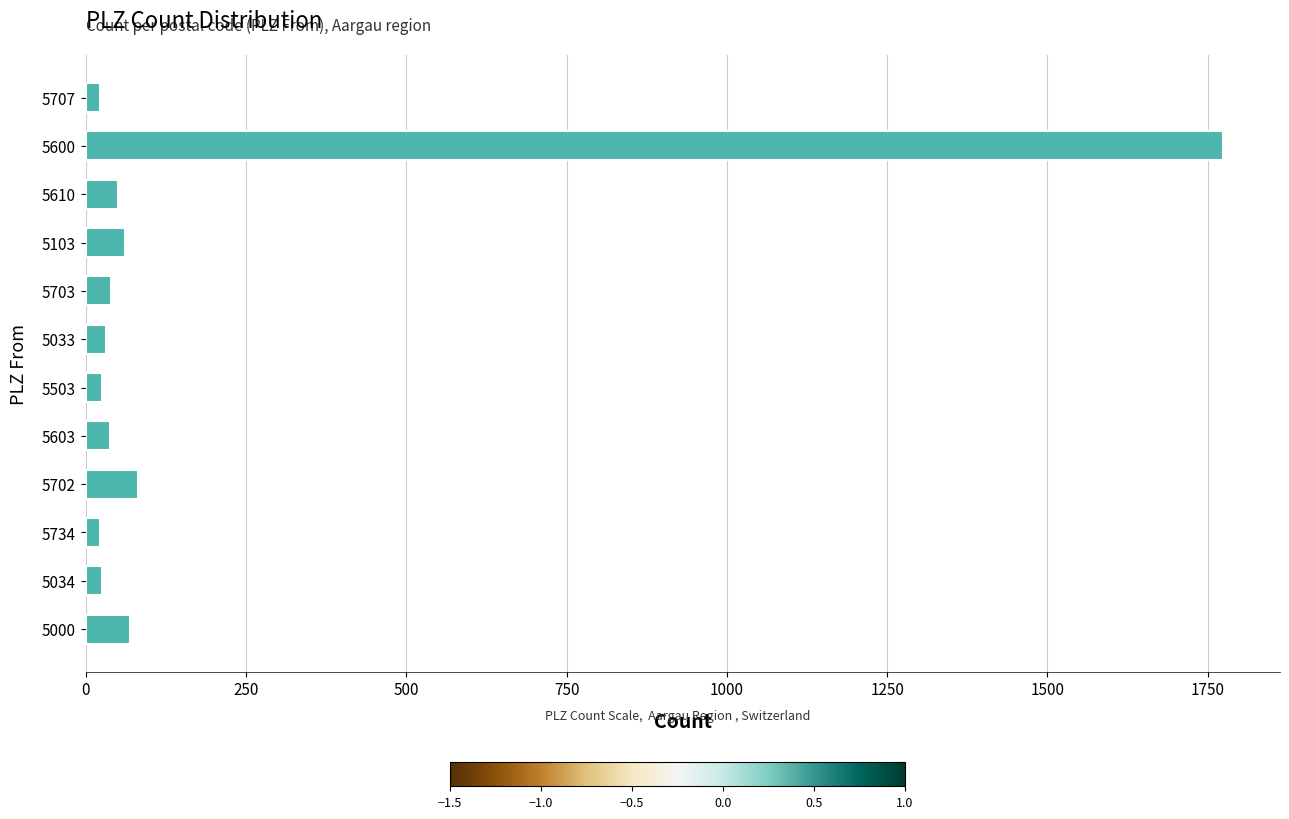

What is the difference between the maximum and minimum values?

1751